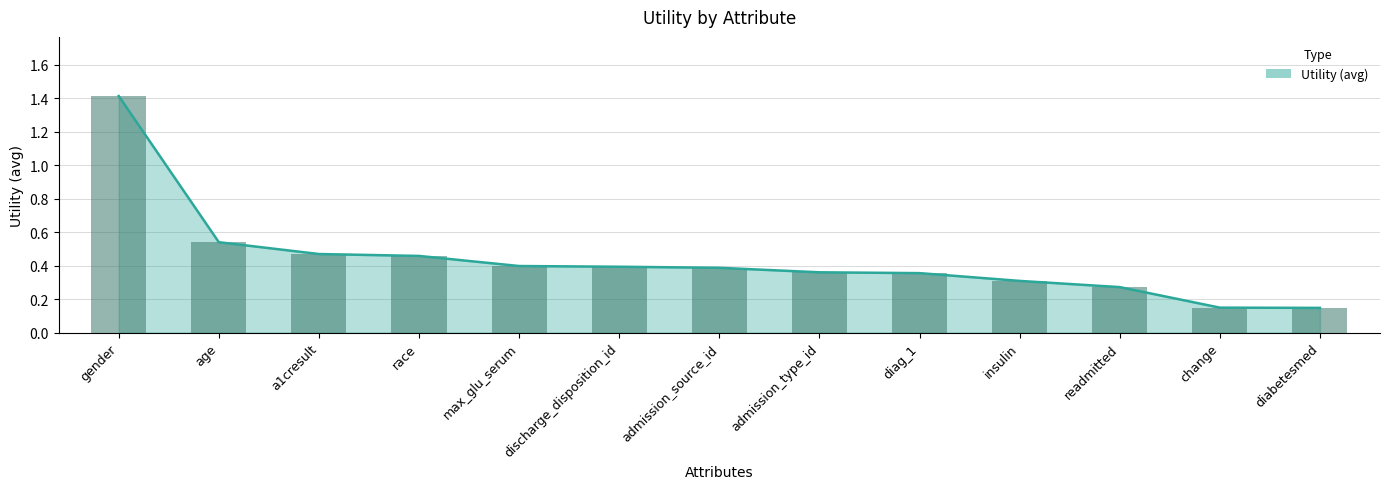

What is the label of the 7th bar from the left?

admission_source_id